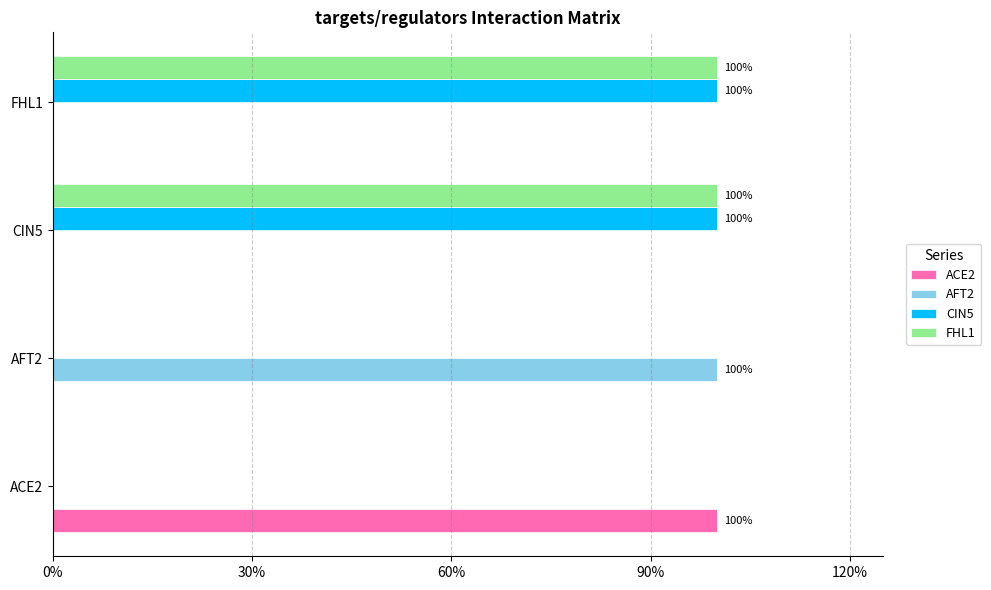

What are all the series names shown in the legend?

ACE2, AFT2, CIN5, FHL1